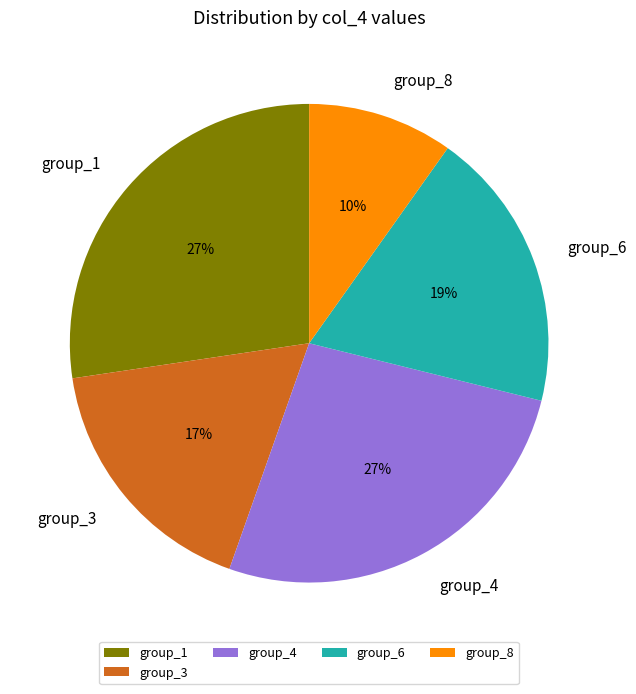

What is the smallest slice in the pie chart?

group_8